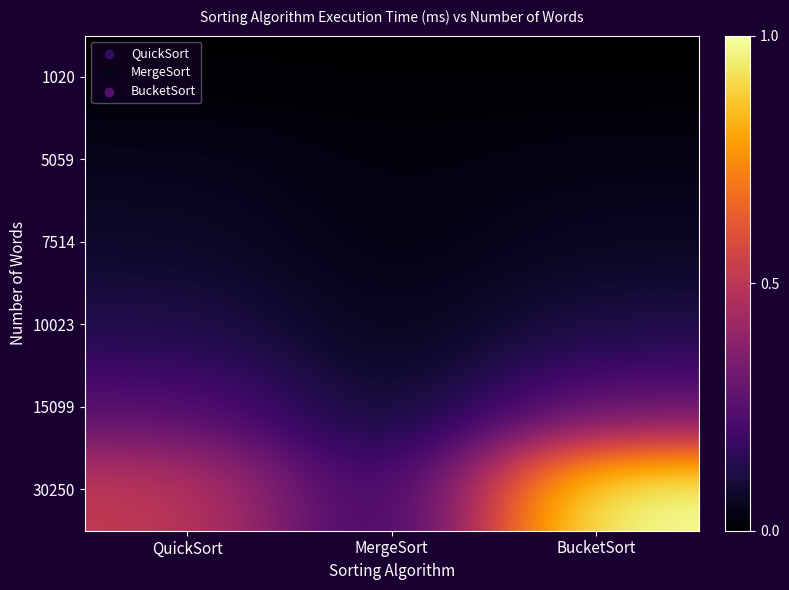

Reading right to left, what are all the values shown in this chart?

1020: BucketSort=0.0	MergeSort=0.0	QuickSort=0.0
5059: BucketSort=0.0	MergeSort=0.0	QuickSort=0.1
7514: BucketSort=0.1	MergeSort=0.0	QuickSort=0.1
10023: BucketSort=0.1	MergeSort=0.0	QuickSort=0.1
15099: BucketSort=0.3	MergeSort=0.1	QuickSort=0.2
30250: BucketSort=1.0	MergeSort=0.1	QuickSort=0.5